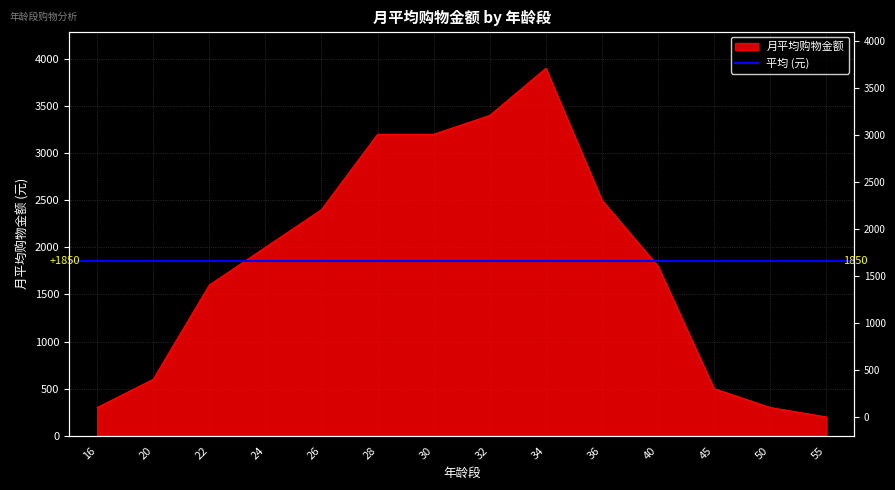

Reading left to right, what are all the values shown in this chart?

300	600	1600	2000	2400	3200	3200	3400	3900	2500	1800	500	300	200